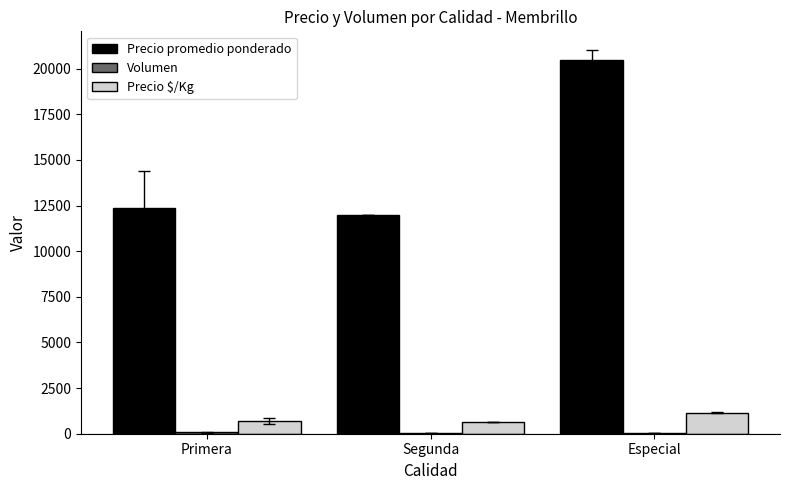

The Precio $/Kg series shows 1866 at Especial. True or false?

False